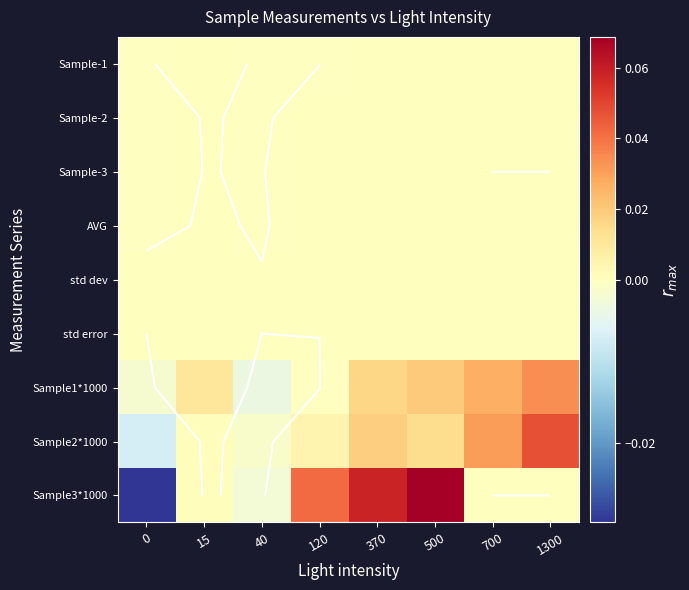

Rank the series at 370 from highest to lowest value.

Sample3*1000, Sample2*1000, Sample1*1000, Sample-3, AVG, std dev, Sample-2, Sample-1, std error